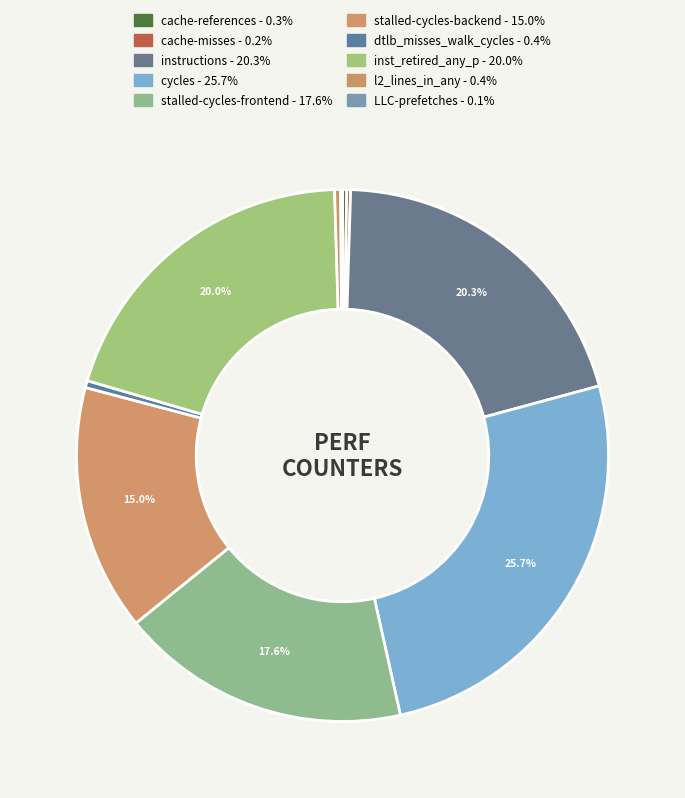

How much of the chart is everything except instructions?

79.7%